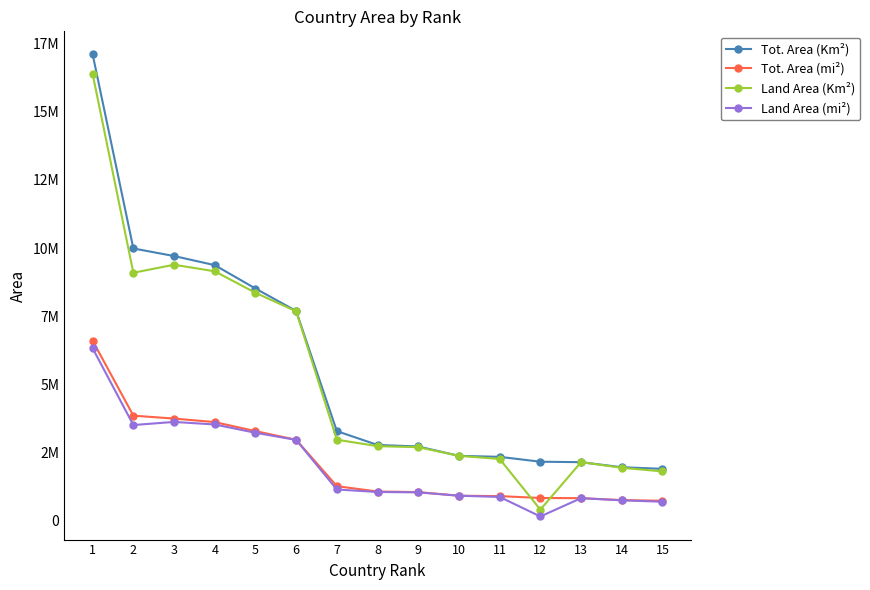

Is the value of Land Area (mi²) at 7 greater than the value of Tot. Area (mi²) at 5?

No